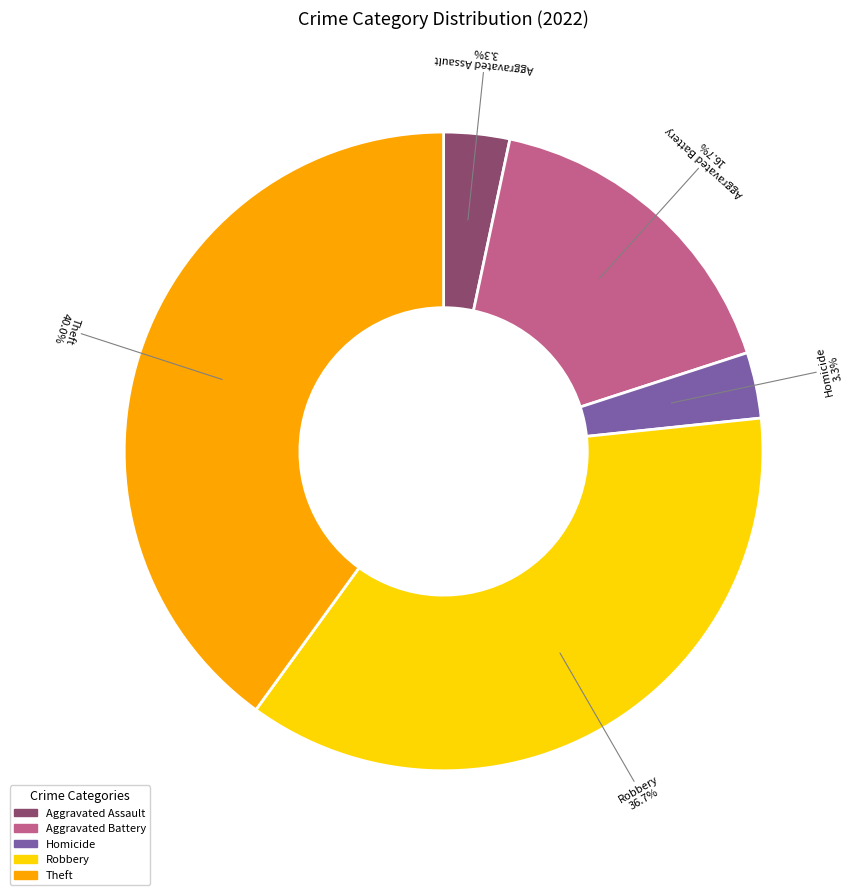

Which slice is the largest?

Theft